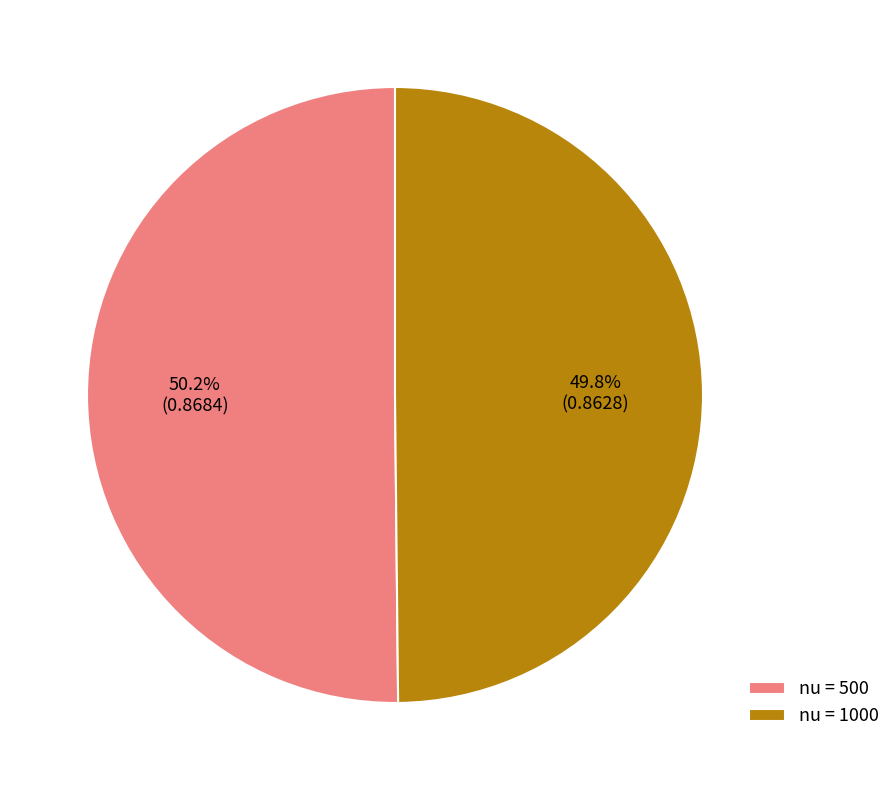

Combined, what portion of the pie is nu = 500 and nu = 1000?

100.0%